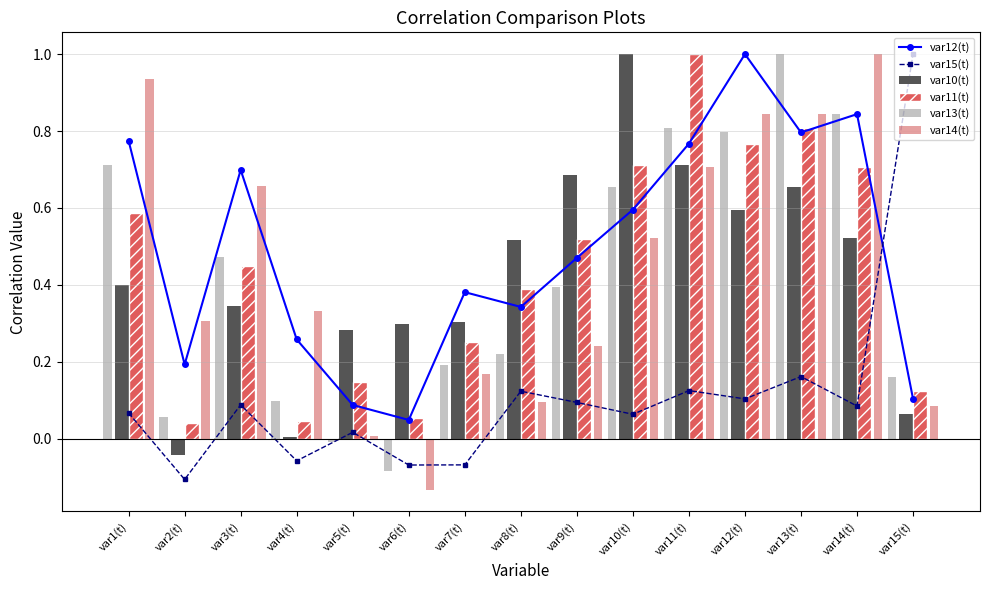

Reading left to right, extract all data points from this chart.

var12(t): 0.8	0.2	0.7	0.3	0.1	0.0	0.4	0.3	0.5	0.6	0.8	1.0	0.8	0.8	0.1
var15(t): 0.1	-0.1	0.1	-0.1	0.0	-0.1	-0.1	0.1	0.1	0.1	0.1	0.1	0.2	0.1	1.0
var10(t): 0.4	-0.0	0.3	0.0	0.3	0.3	0.3	0.5	0.7	1.0	0.7	0.6	0.7	0.5	0.1
var11(t): 0.6	0.0	0.4	0.0	0.1	0.1	0.3	0.4	0.5	0.7	1.0	0.8	0.8	0.7	0.1
var13(t): 0.7	0.1	0.5	0.1	-0.0	-0.1	0.2	0.2	0.4	0.7	0.8	0.8	1.0	0.8	0.2
var14(t): 0.9	0.3	0.7	0.3	0.0	-0.1	0.2	0.1	0.2	0.5	0.7	0.8	0.8	1.0	0.1